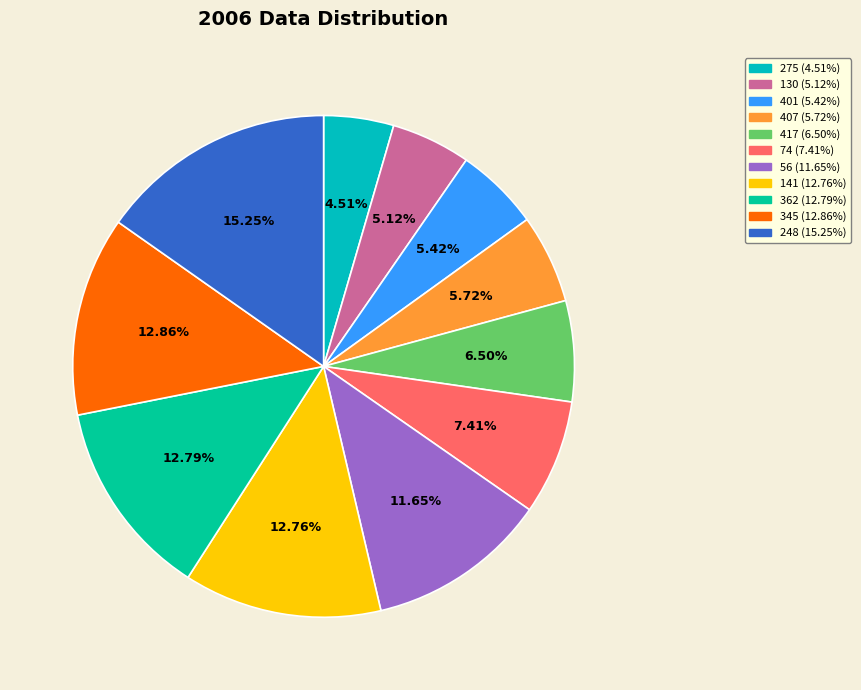

How many segments does this pie chart have?

11